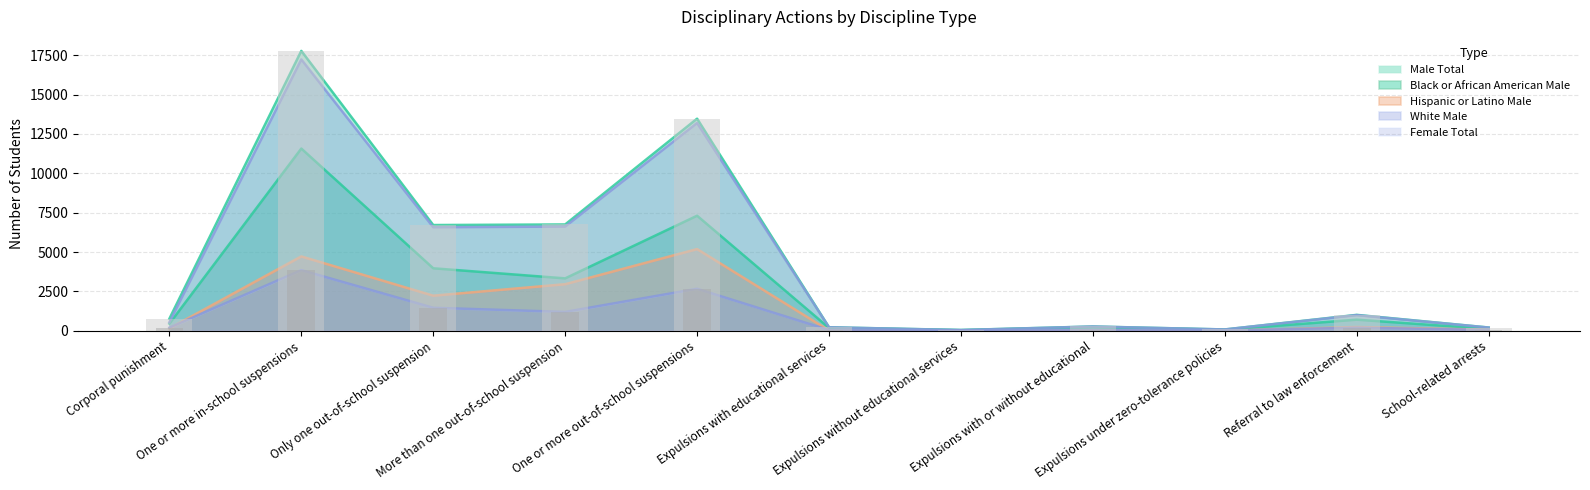

Rank the categories by Male Total value from lowest to highest.

Expulsions without educational services, Expulsions under zero-tolerance policies, School-related arrests, Expulsions with educational services, Expulsions with or without educational, Corporal punishment, Referral to law enforcement, Only one out-of-school suspension, More than one out-of-school suspension, One or more out-of-school suspensions, One or more in-school suspensions